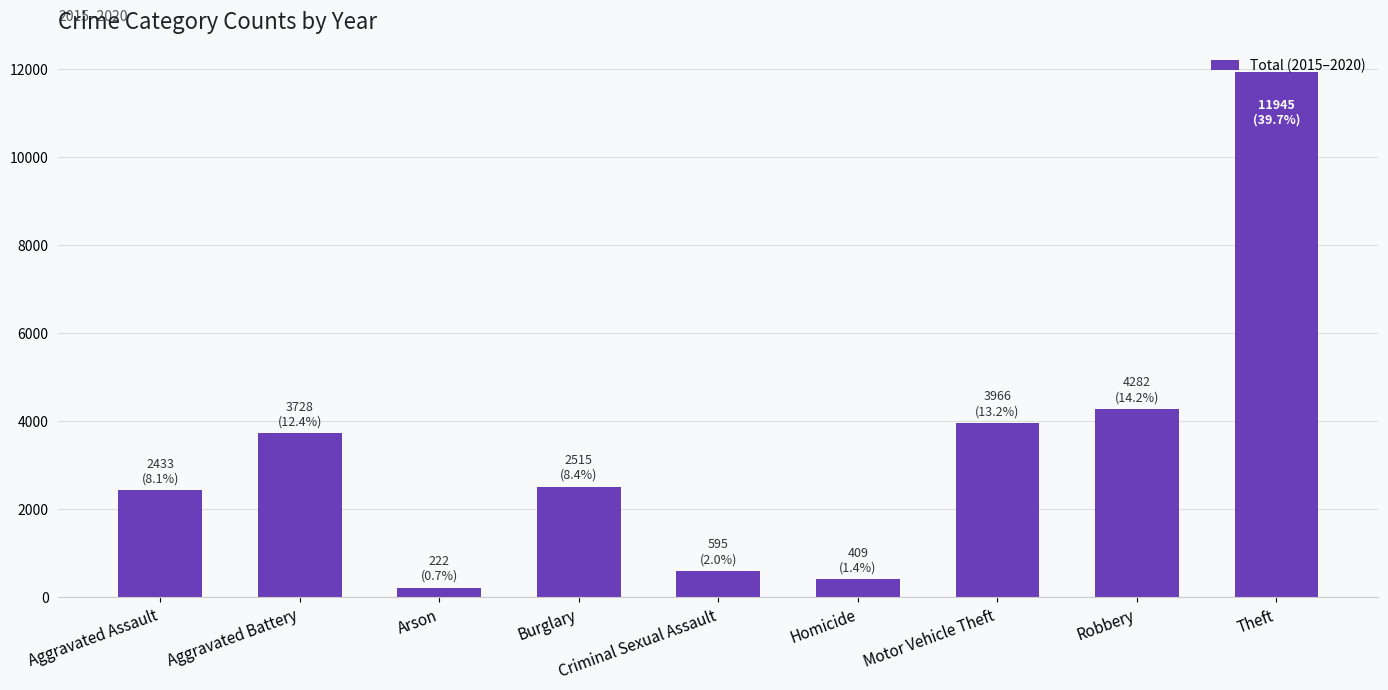

What is the difference between the values at Robbery and Aggravated Assault?

1849